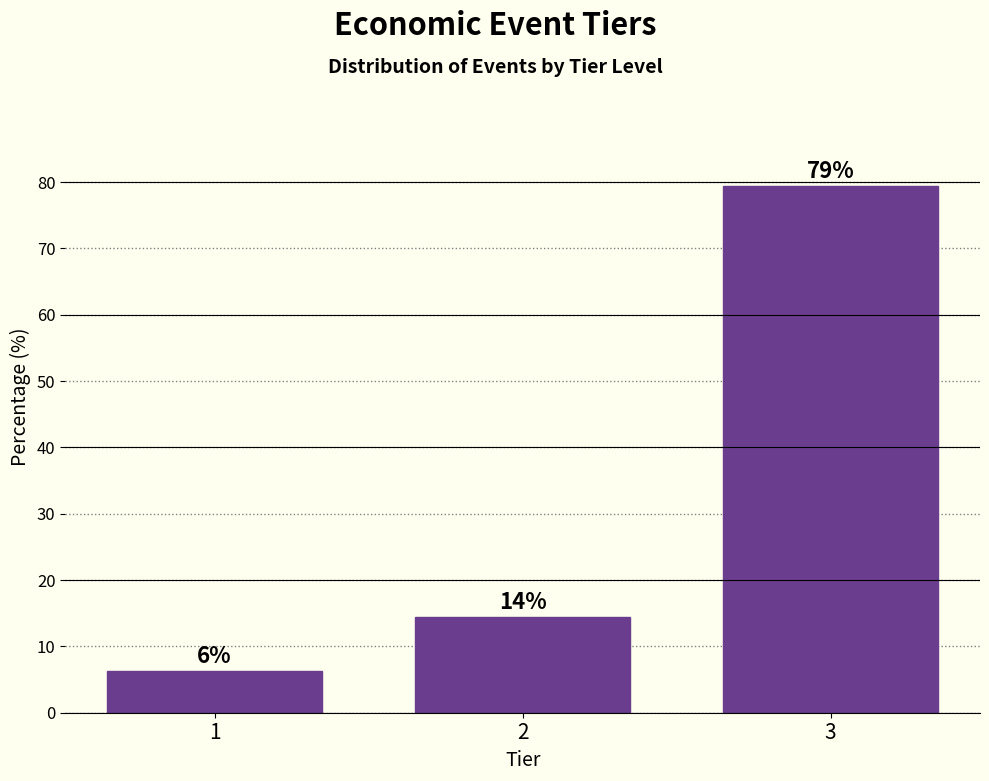

How many bars are there in total?

3